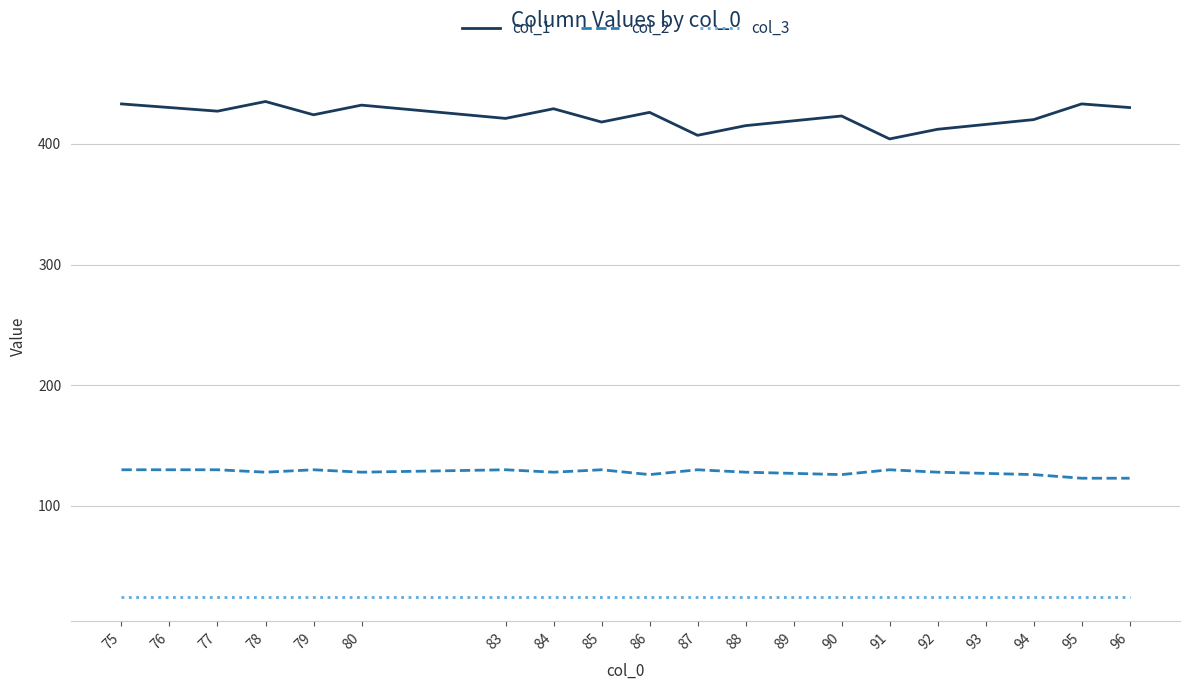

Which series has the widest spread of values?

col_1